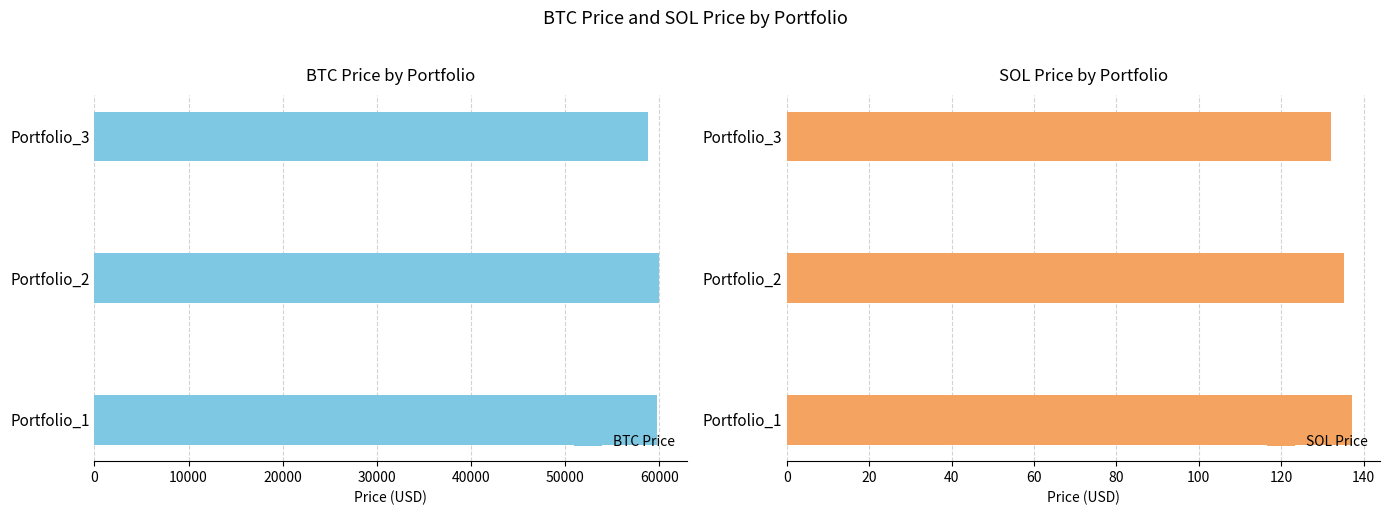

How many bars are there in total?

6